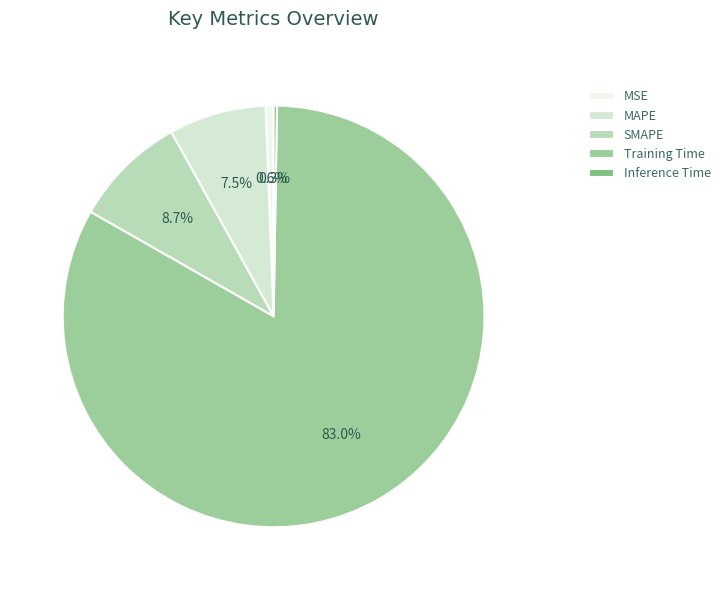

Is there a majority slice in this chart?

Yes